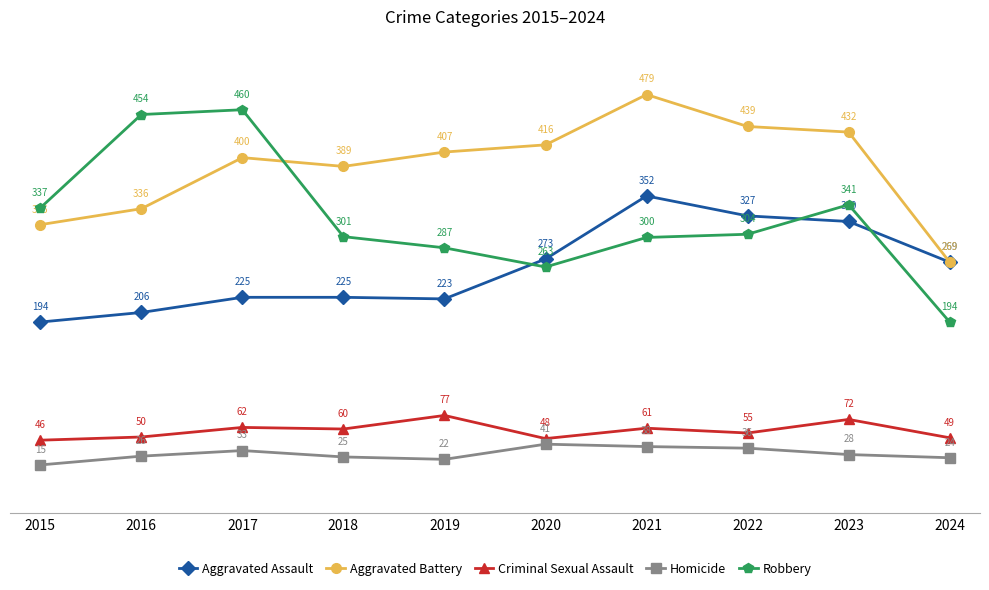

True or false: Robbery and Aggravated Battery cross at least once.

True